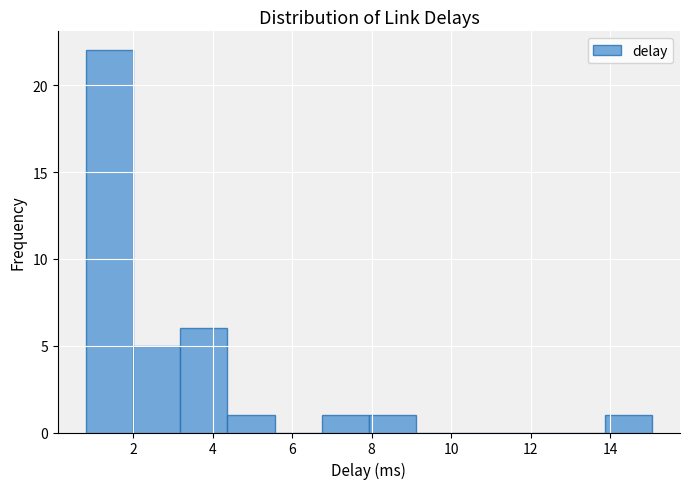

Reading left to right, transcribe this chart: for each bar, give the range it covers on the x-axis and its height. Neither the bar edges nor the heights are printed on the chart, so give them approximately, as read against the axes.

0.8 to 2.0: 22
2.0 to 3.2: 5
3.2 to 4.4: 6
4.4 to 5.6: 1
5.6 to 6.8: 0
6.8 to 8.0: 1
8.0 to 9.2: 1
9.2 to 10.4: 0
10.4 to 11.4: 0
11.4 to 12.6: 0
12.6 to 13.8: 0
13.8 to 15.0: 1